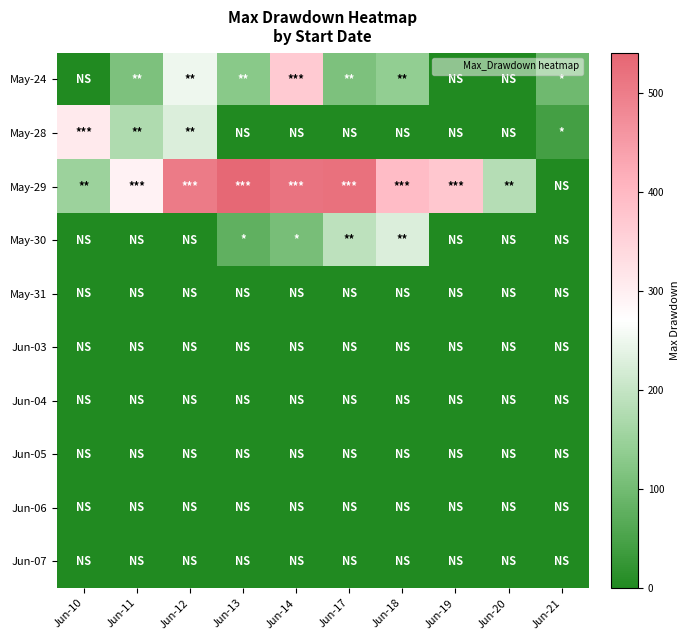

Which series has the largest range (max minus min)?

May-29